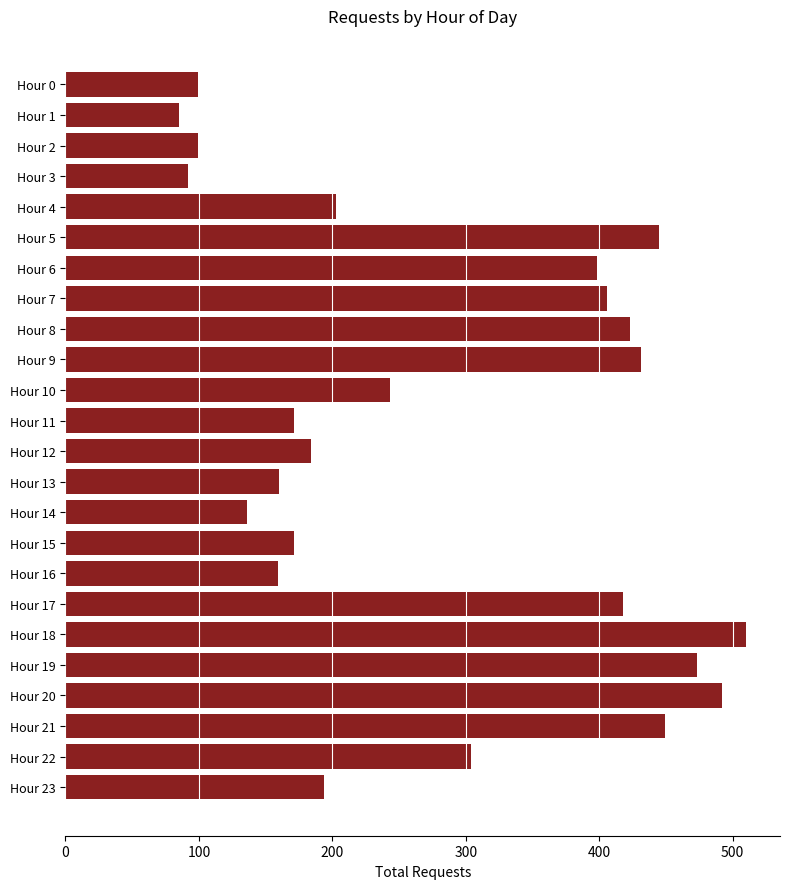

How many bars are there in total?

24